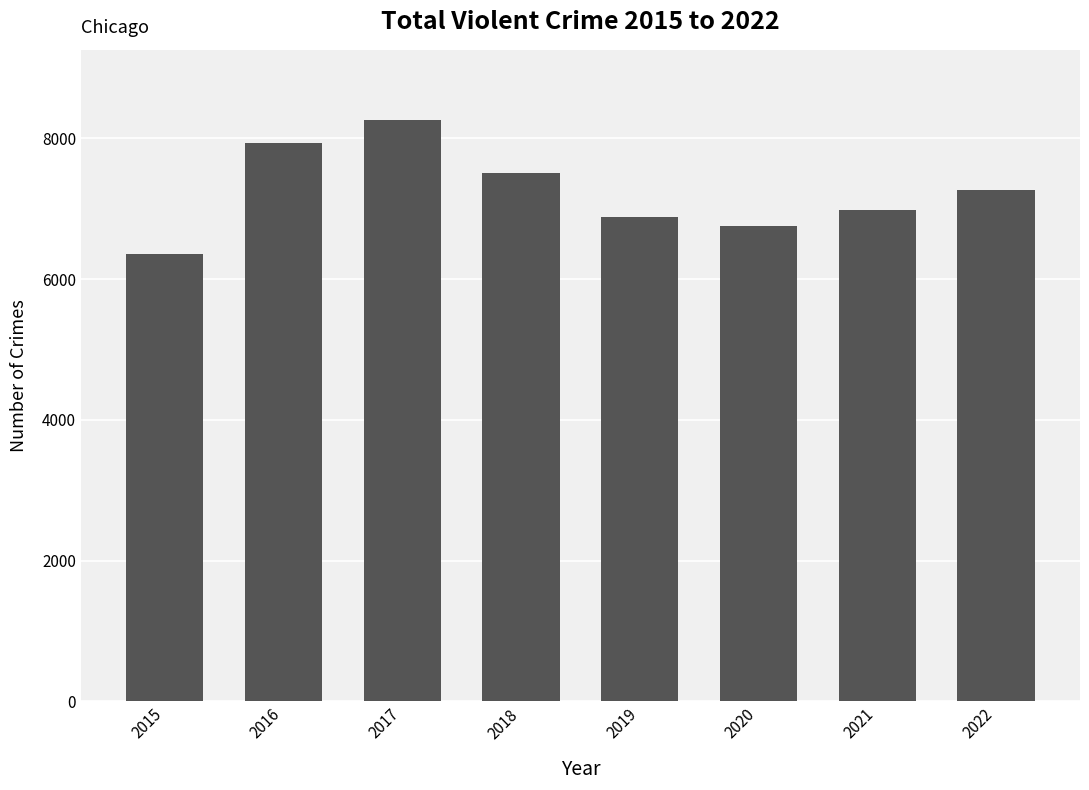

Reading left to right, extract all data points from this chart.

6353	7928	8265	7505	6886	6754	6975	7263